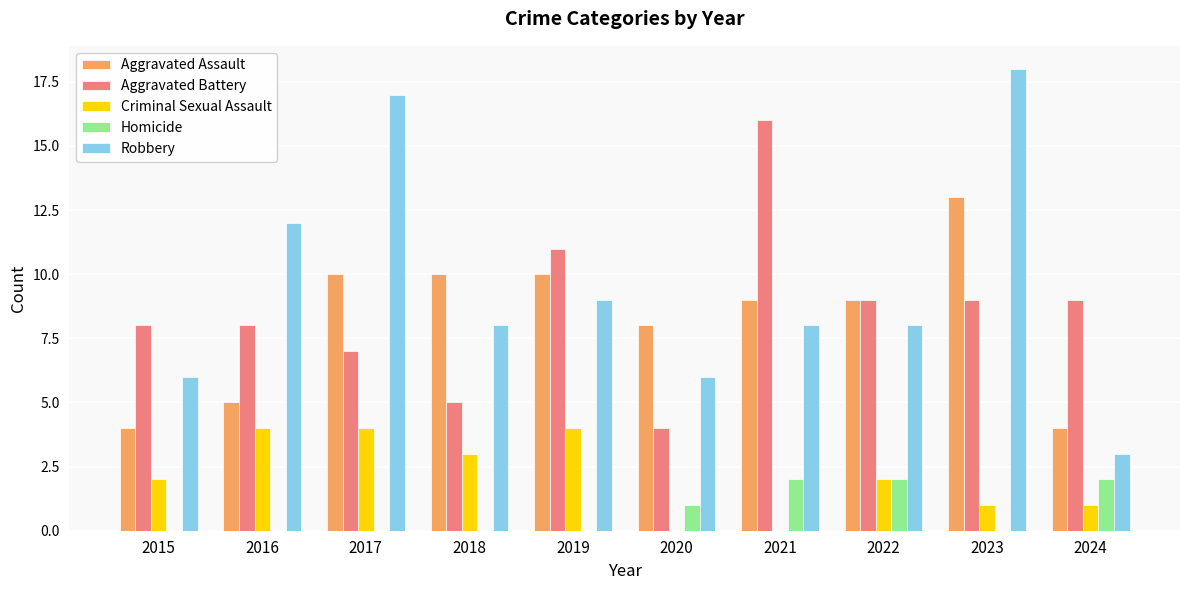

What is the sum of the Criminal Sexual Assault values at 2016 and 2015?

6